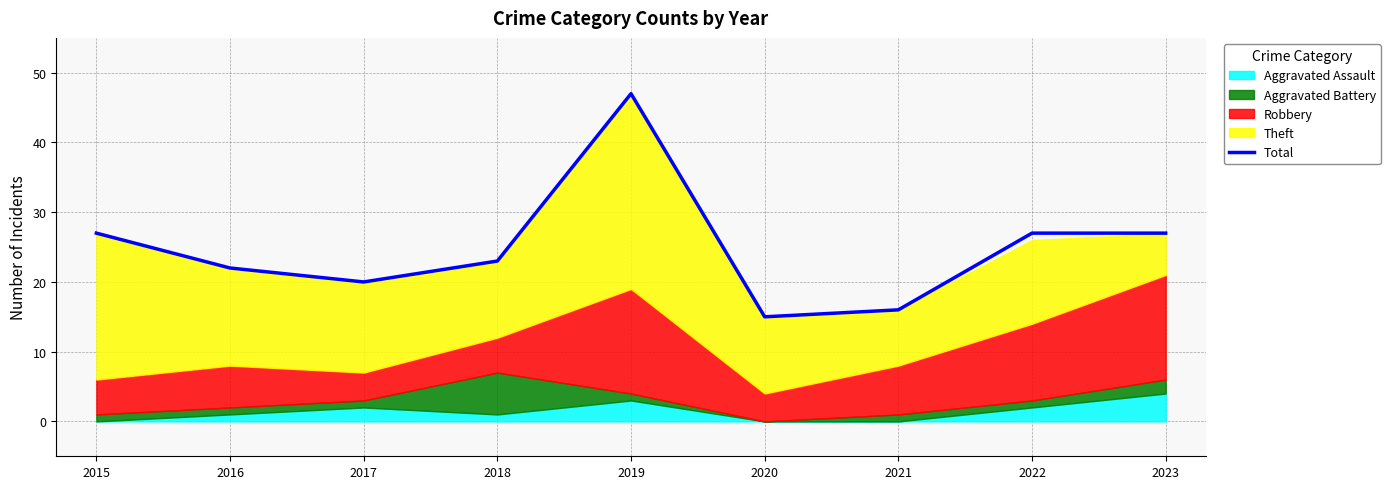

At which category does the data reach its first local peak?

2019